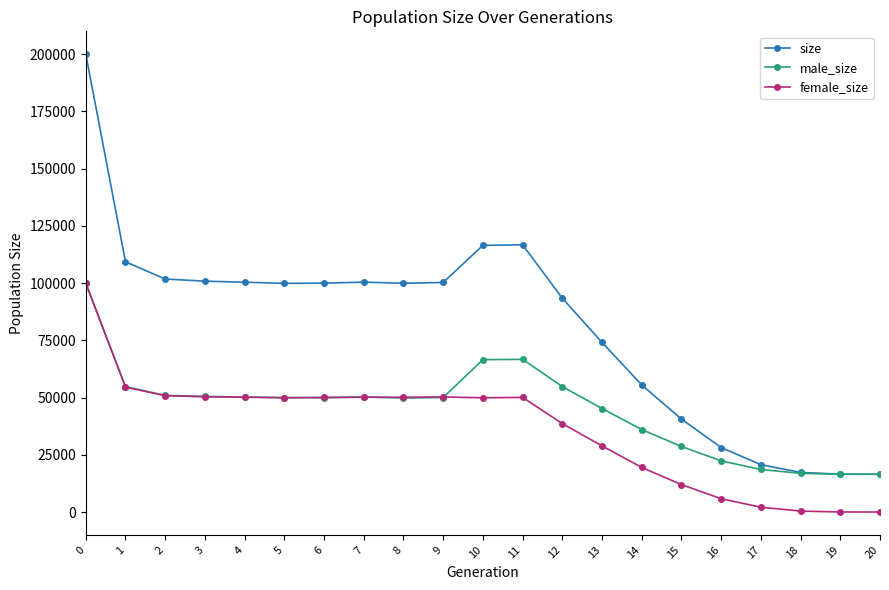

At 14, list the series in order from largest to smallest.

size, male_size, female_size